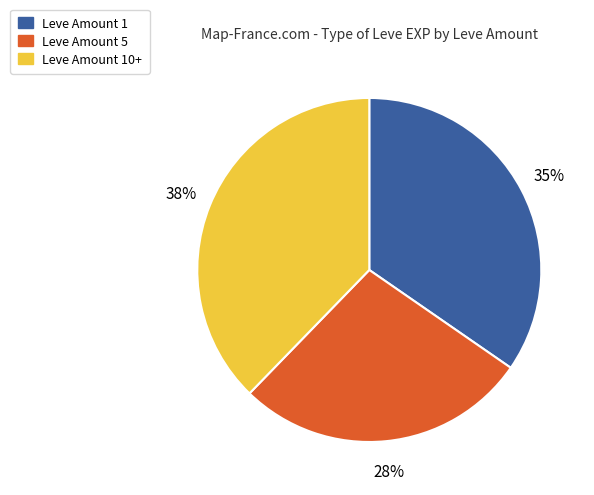

How many slices are in this pie chart?

3